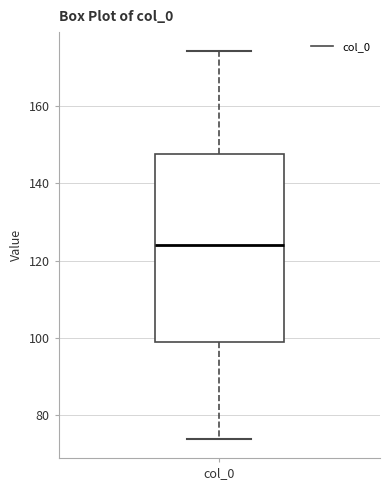

Transcribe this box plot: give where the median line is, the range the box spans, and where the two whiskers end, as read against the y-axis. The values are not printed on the chart, so give them approximately, as read against the axis.

median 124, box 100 to 148, whiskers 74 to 174